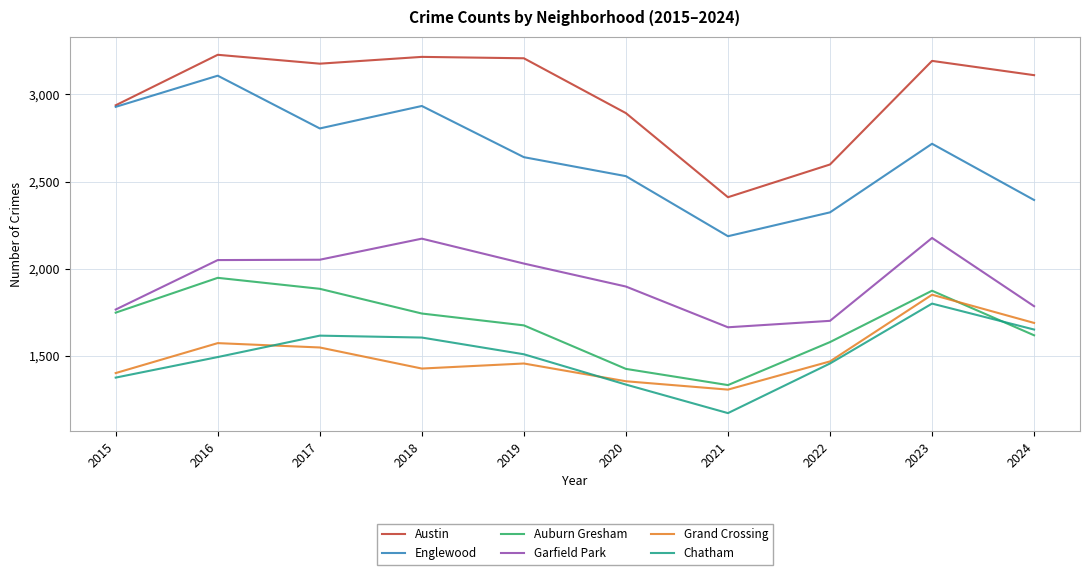

Which series has the widest spread of values?

Englewood